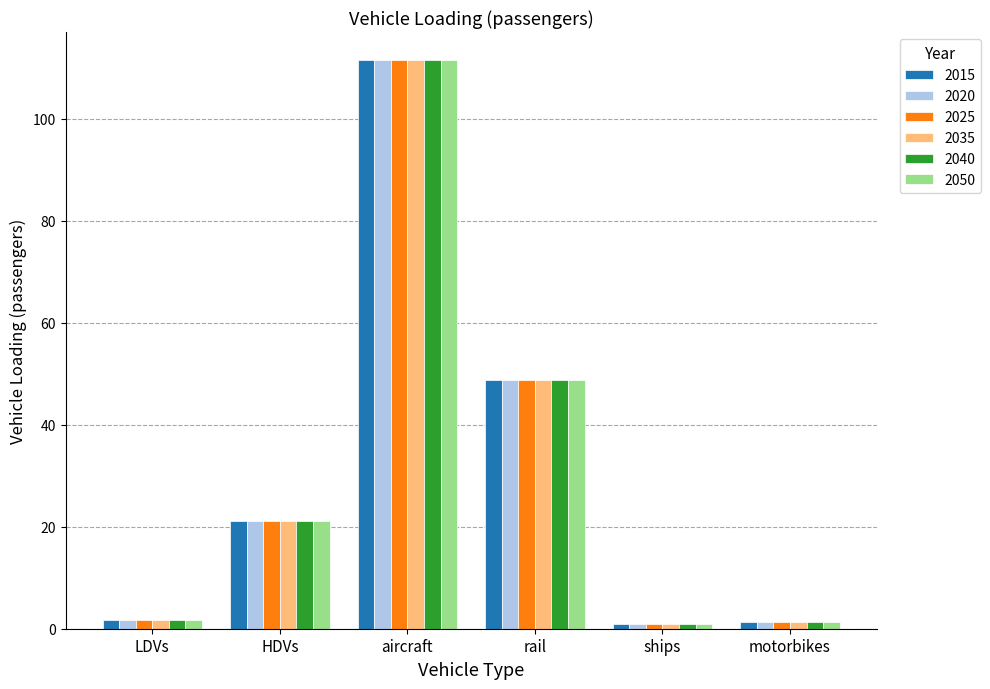

What is the label of the 6th bar from the right?

LDVs